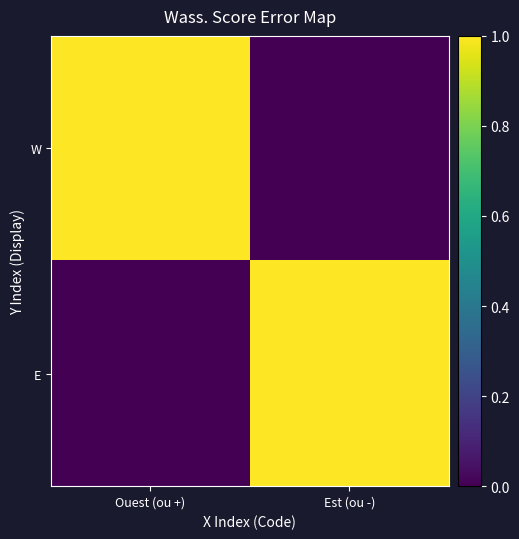

Reading left to right, transcribe all the data shown in this chart.

W: Ouest (ou +)=1	Est (ou -)=0
E: Ouest (ou +)=0	Est (ou -)=1